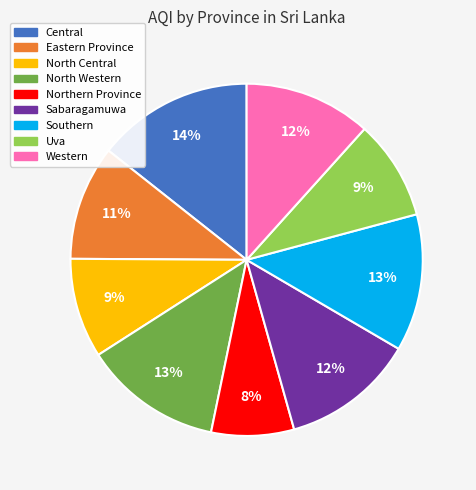

What is the ratio of the value at Central to the value at Uva?

1.6